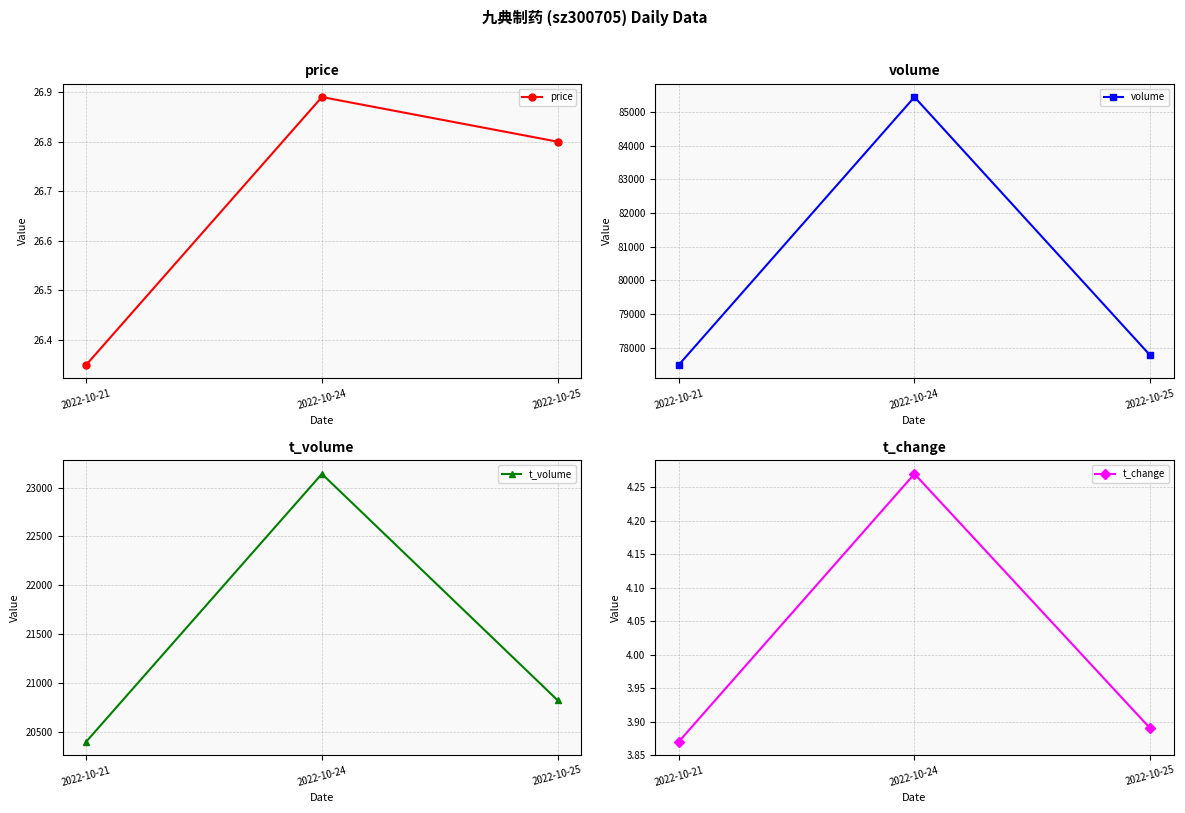

At 2022-10-25, list the series in order from largest to smallest.

volume, t_volume, price, t_change